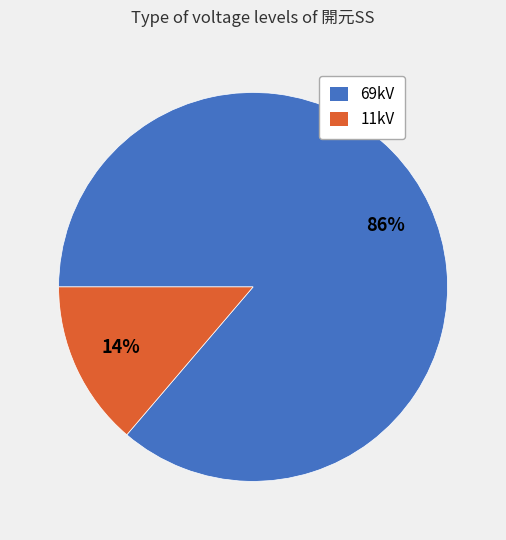

Which slice represents more than half of the pie?

69kV